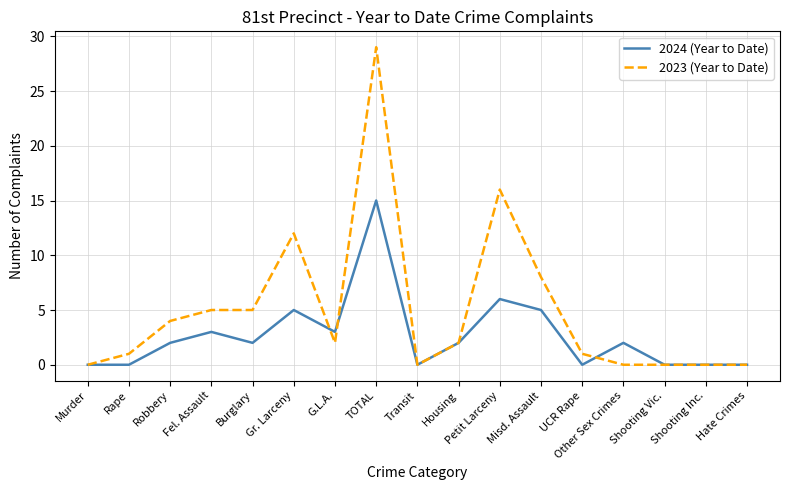

Where is 2024 (Year to Date) nearest to the value 7?

Petit Larceny